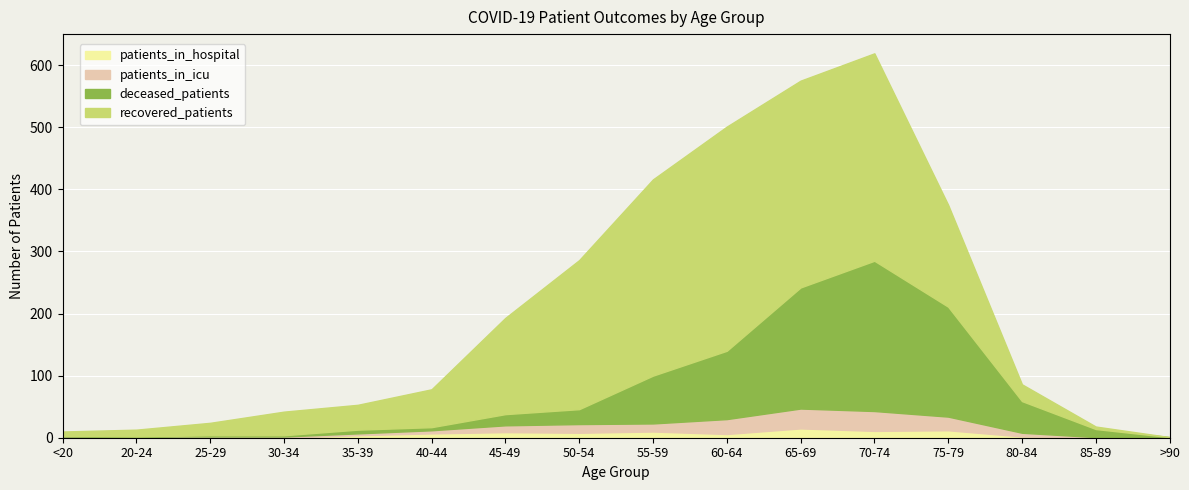

Which category has the highest value in the recovered_patients series?

60-64